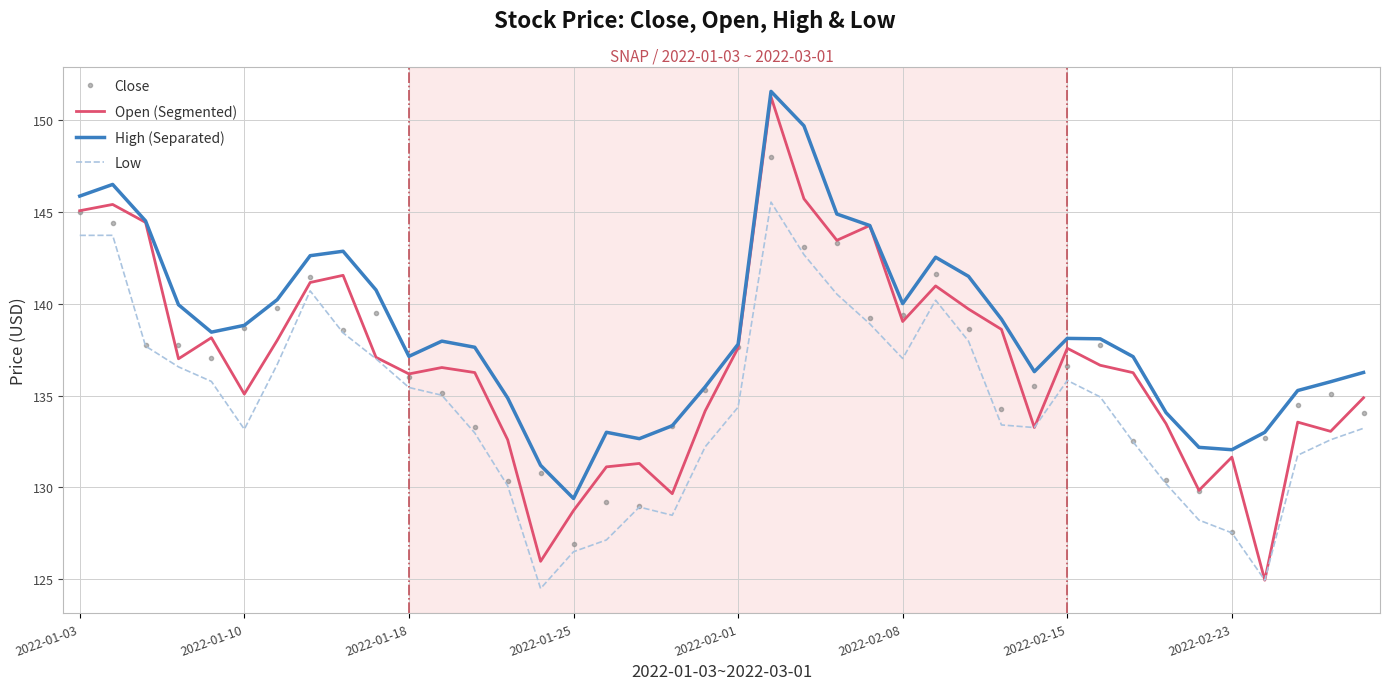

What is the minimum value for Low?

124.5